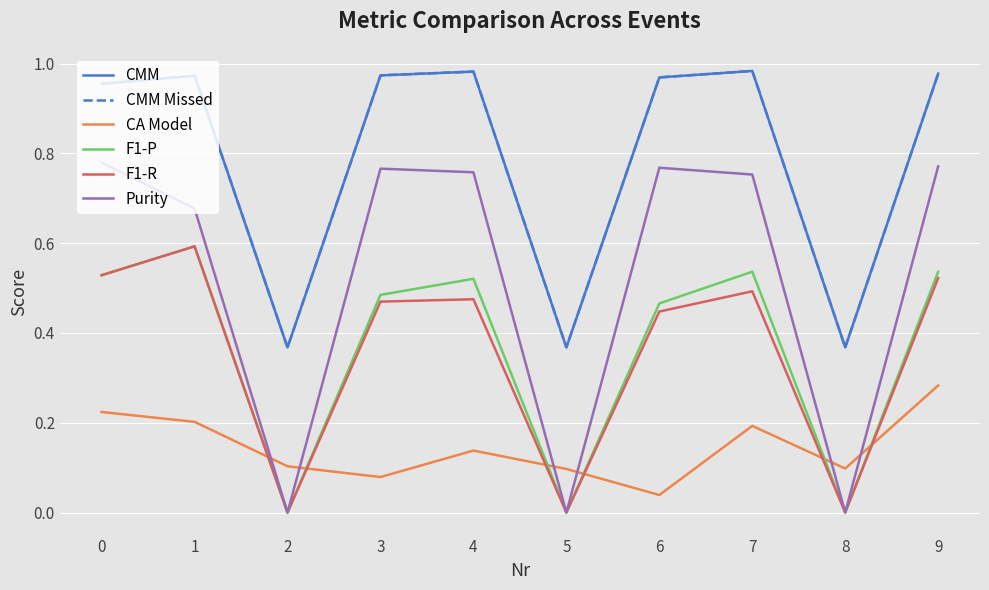

What is the difference between the CMM Missed values at 5 and 9?

0.6